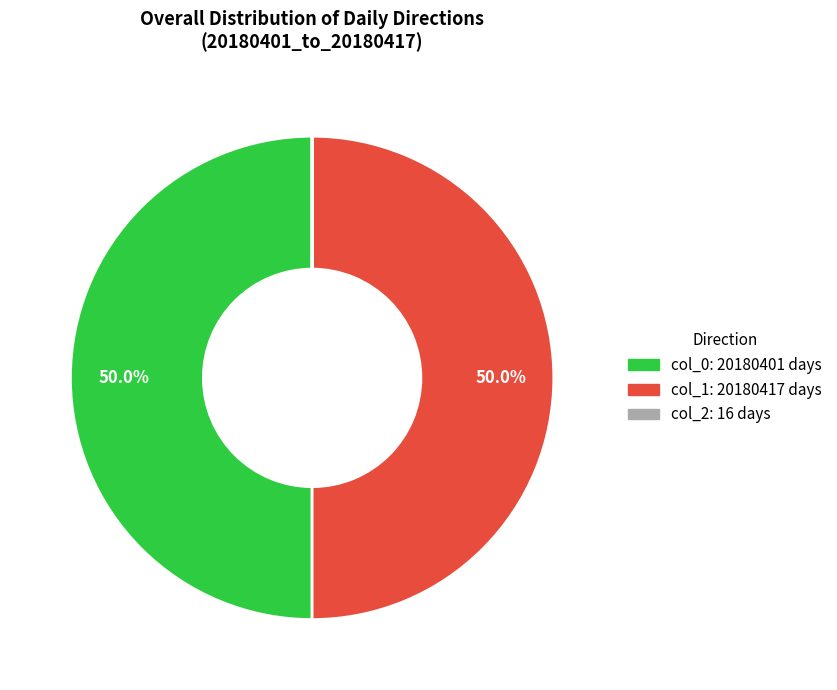

What is the largest slice in the pie chart?

col_1